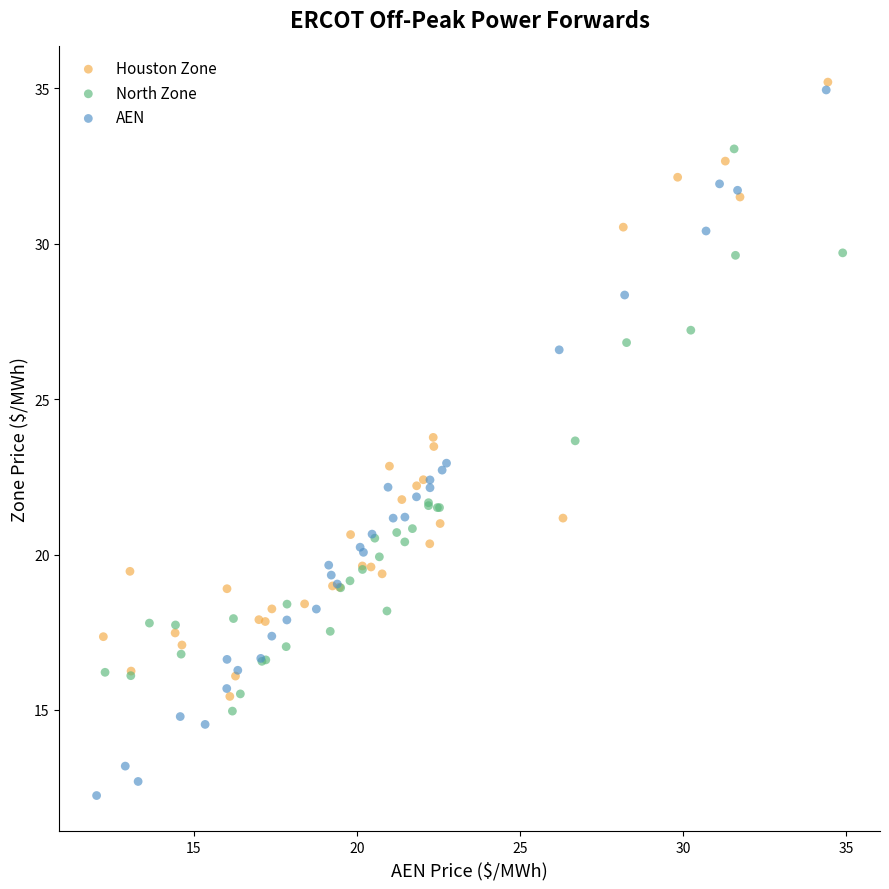

What are all the series names shown in the legend?

Houston Zone, North Zone, AEN